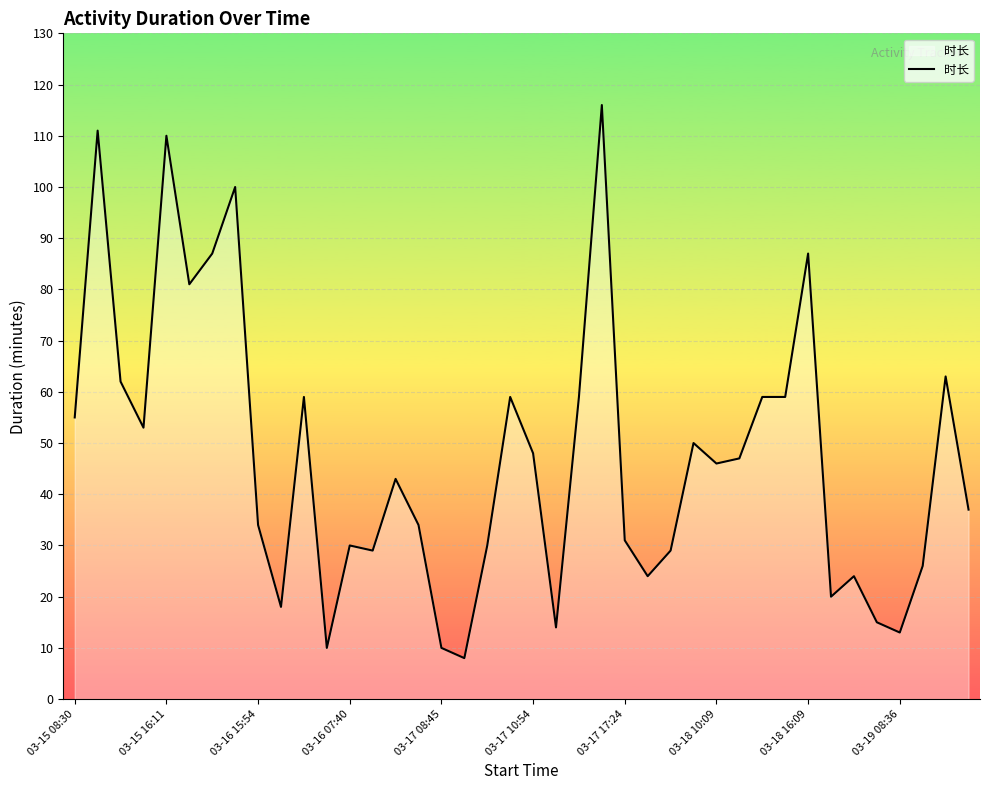

What is the smallest value displayed?

8